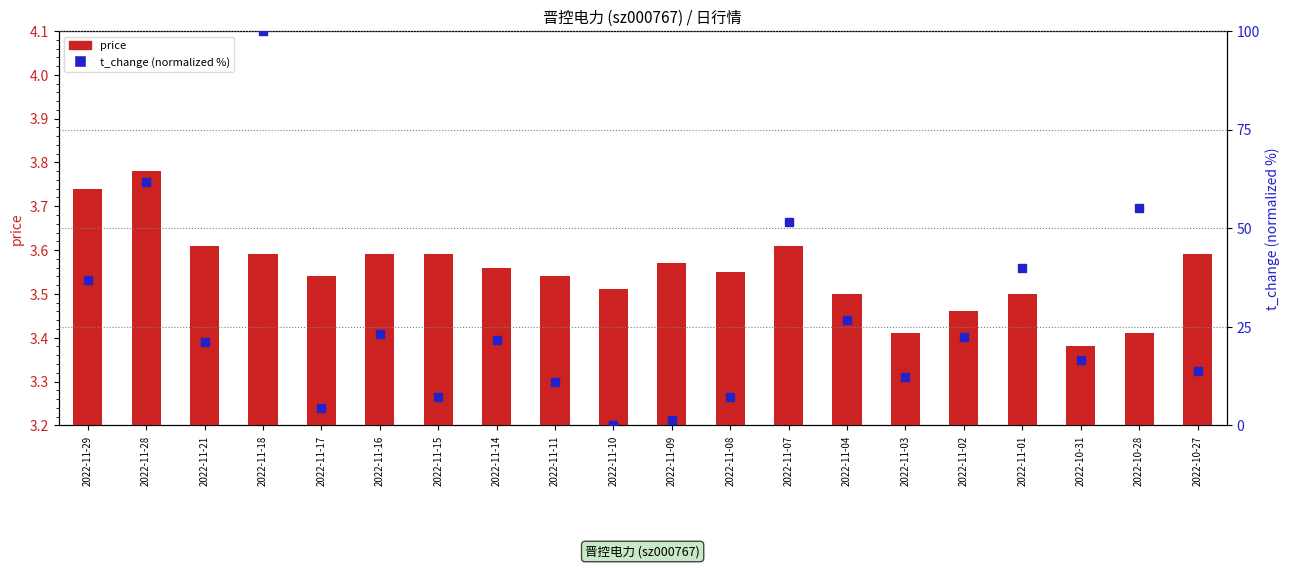

Between 2022-11-02 and 2022-11-01, which series saw the biggest shift?

t_change (normalized %)